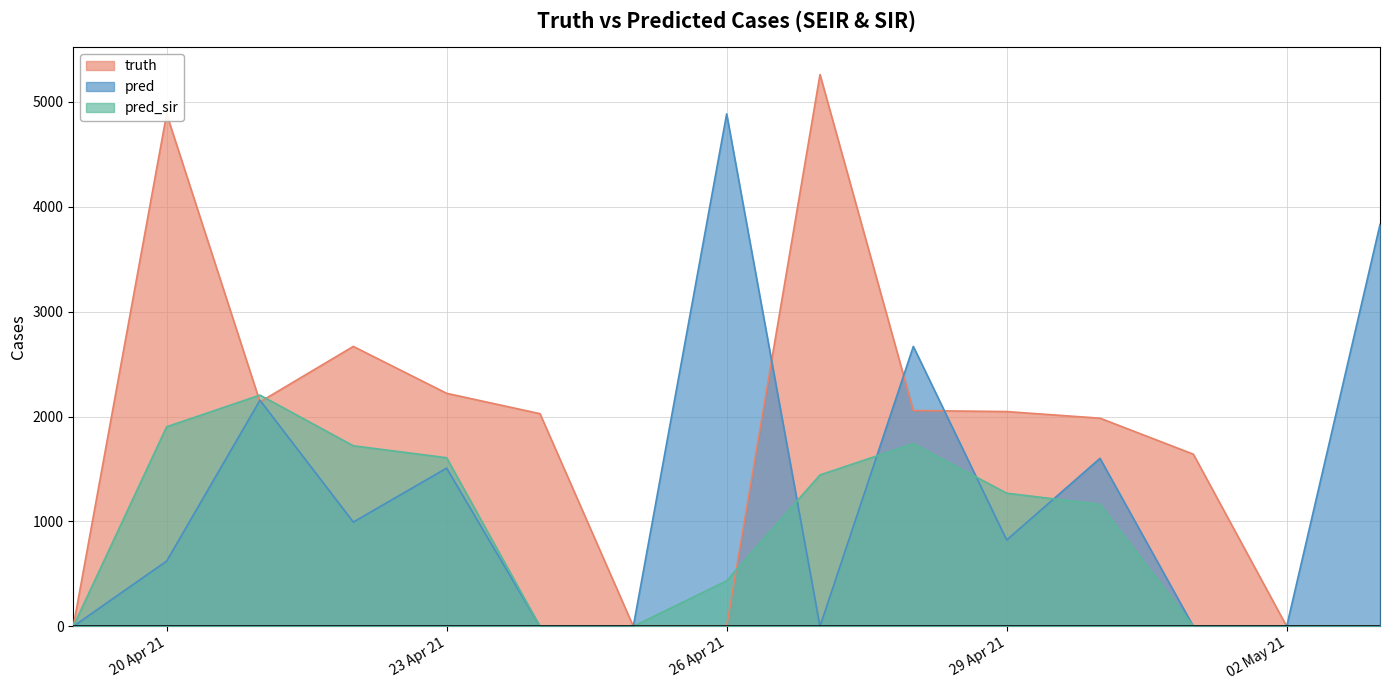

How many interior local peaks does the truth series have?

3